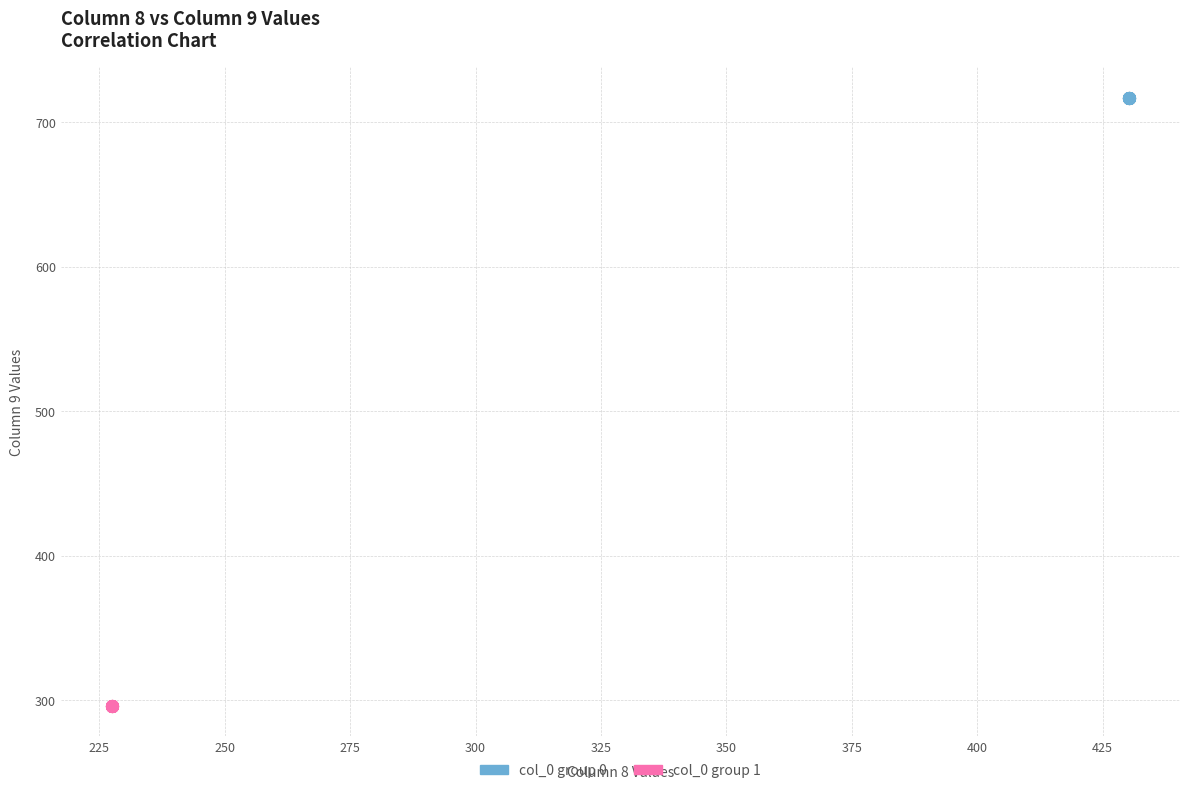

Which series contains the highest Y value?

col_0 group 0